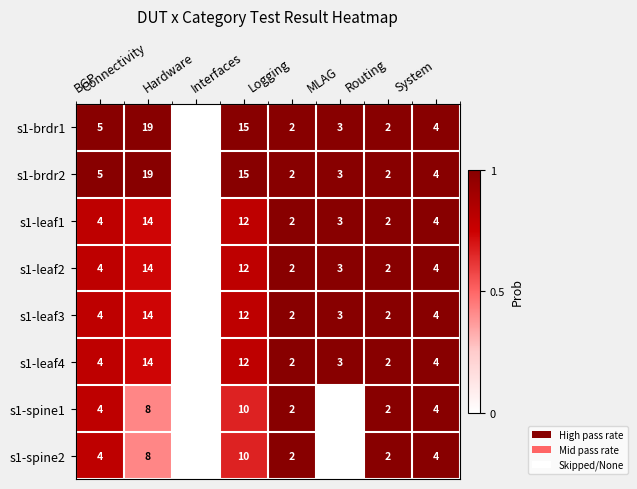

What is the sum of the s1-leaf1 values at Connectivity and Interfaces?

26